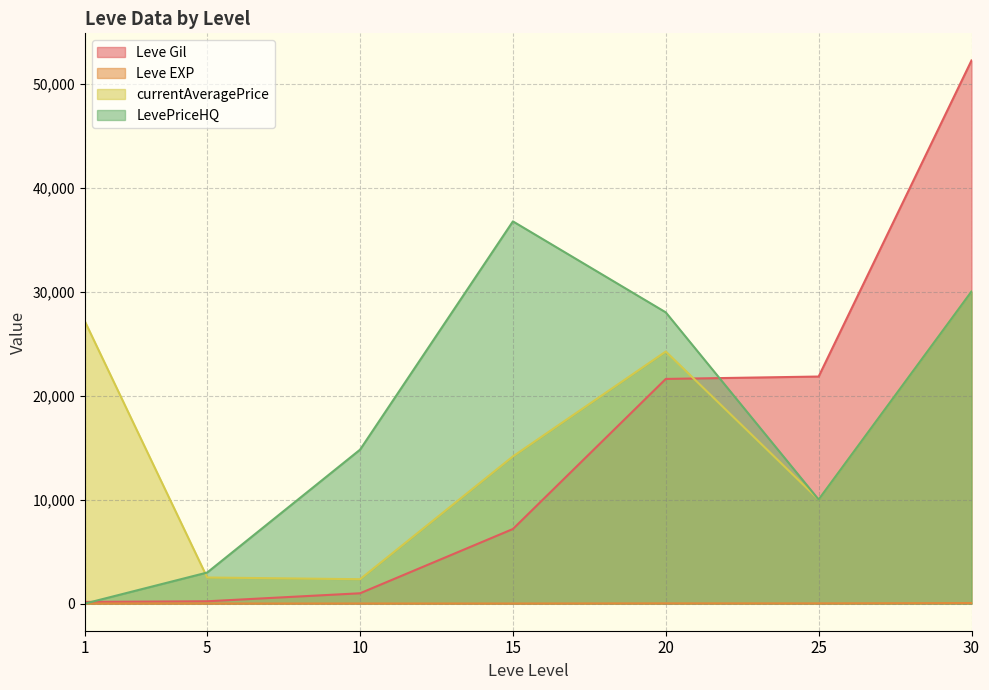

True or false: currentAveragePrice and Leve EXP cross at least once.

False